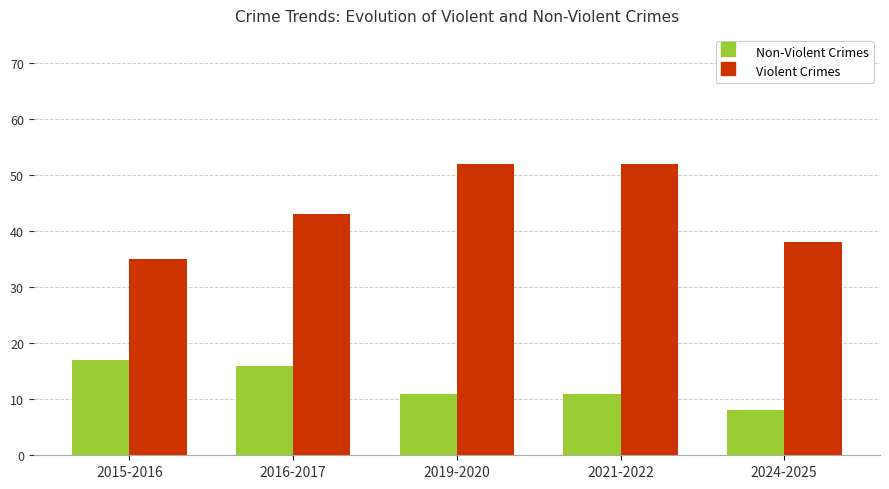

What is the maximum value for Non-Violent Crimes?

17